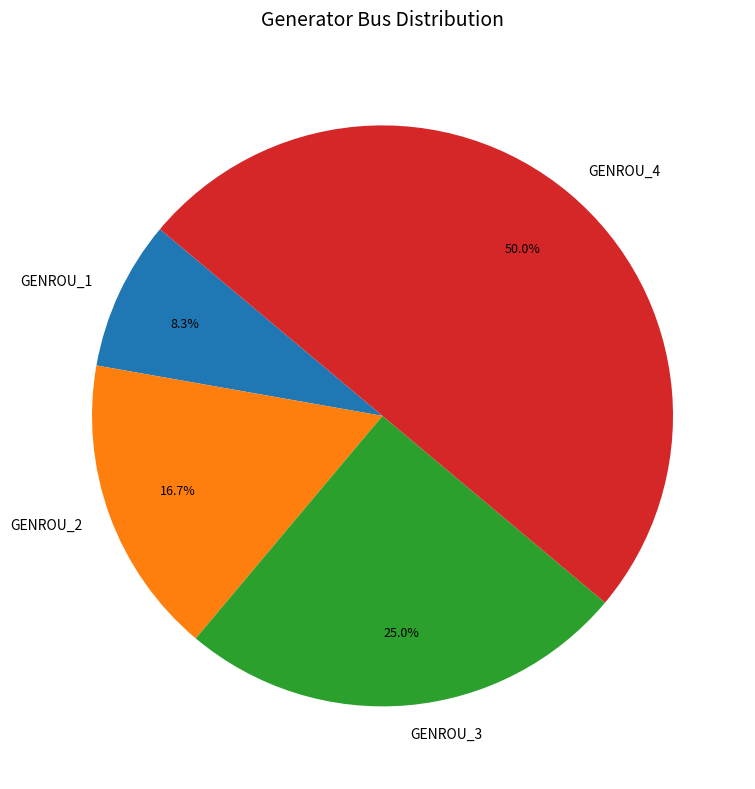

Which has a higher value, GENROU_1 or GENROU_2?

GENROU_2